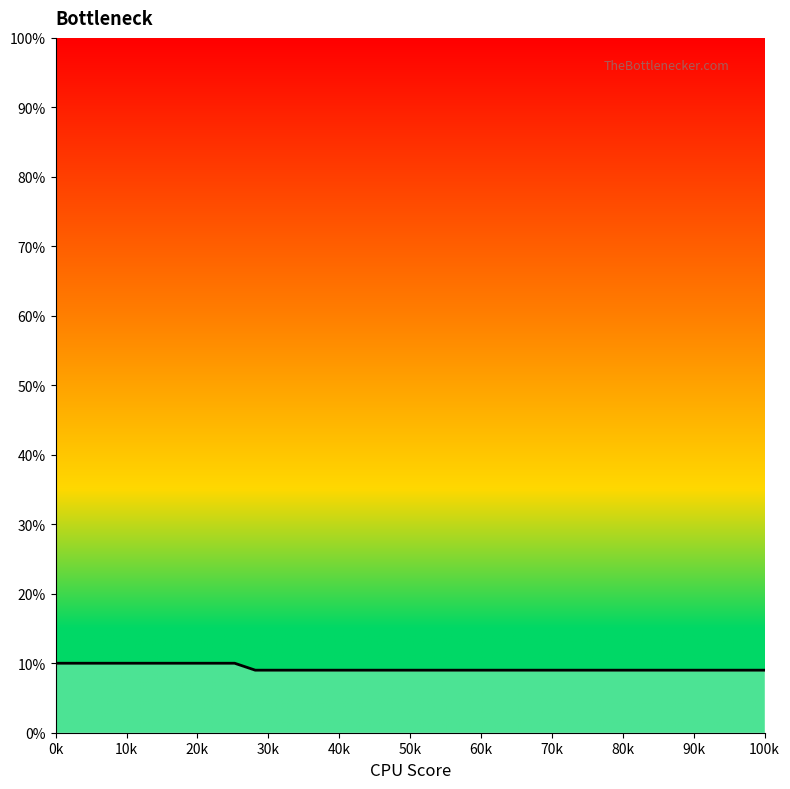

True or false: there are more than 0 points higher than both neighbors.

False